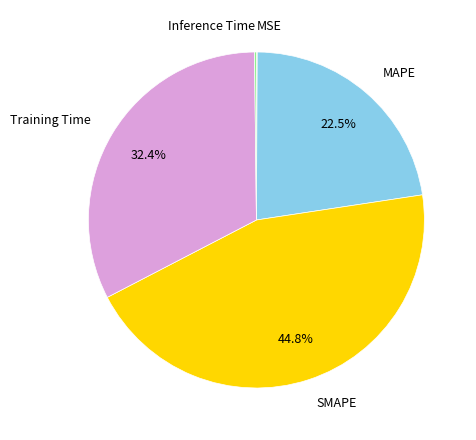

Does any single category account for the majority?

No